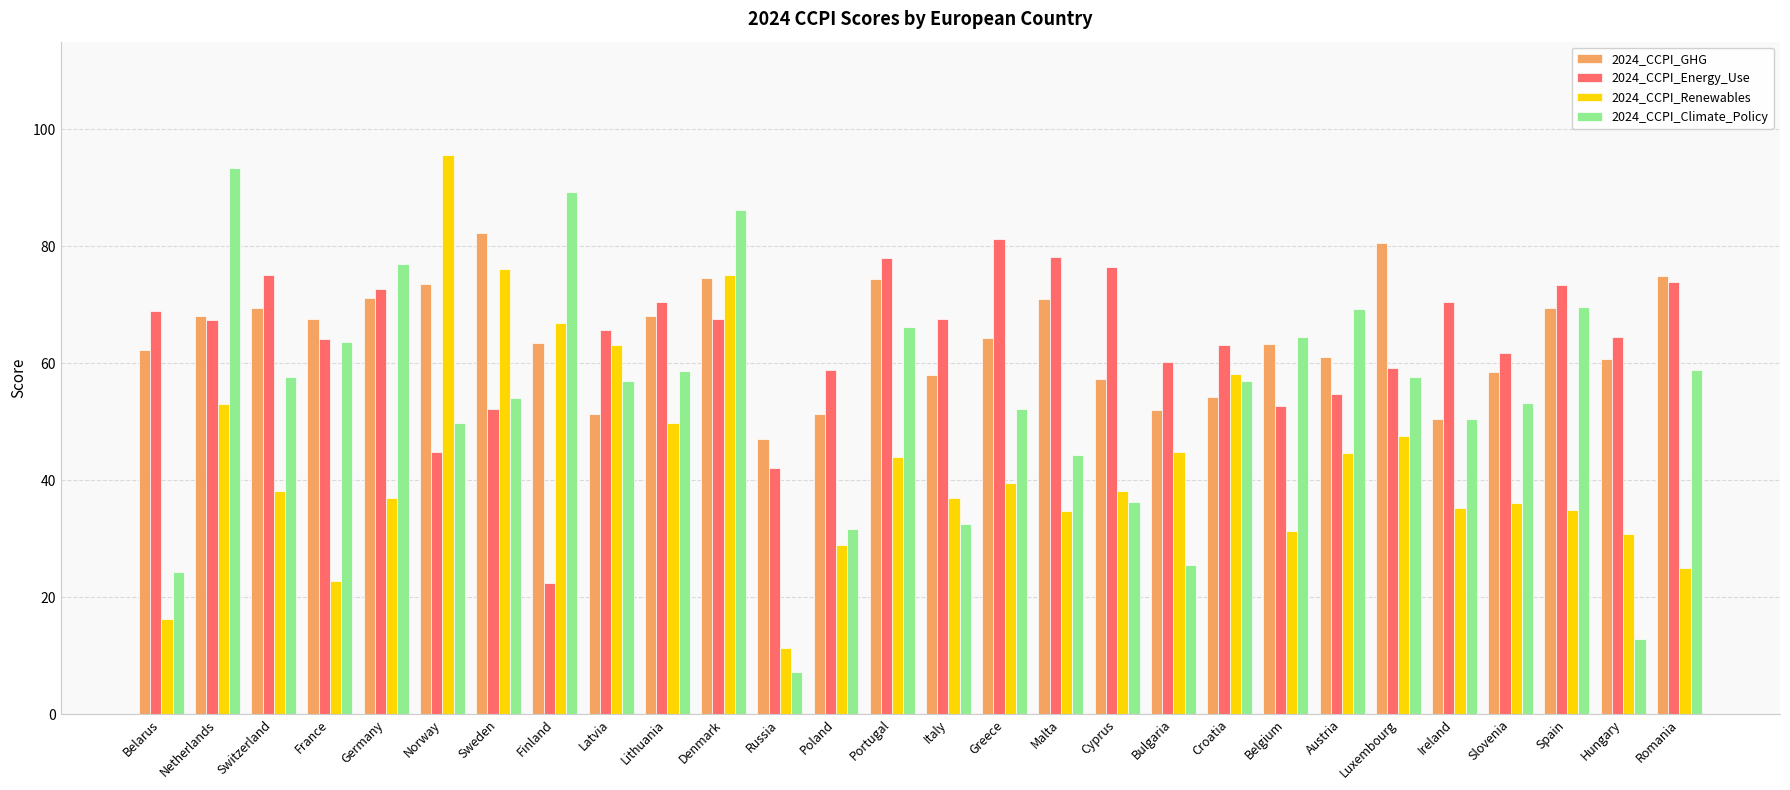

Rank the series at Bulgaria from highest to lowest value.

2024_CCPI_Energy_Use, 2024_CCPI_GHG, 2024_CCPI_Renewables, 2024_CCPI_Climate_Policy